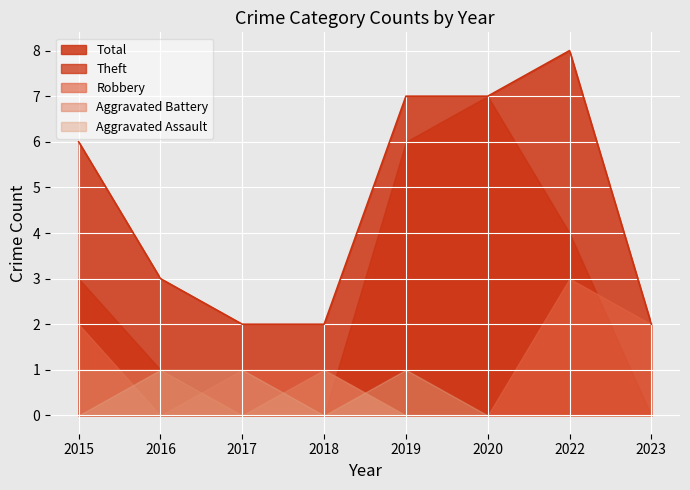

What is the value of the Aggravated Battery point at the 4th from the left?

1